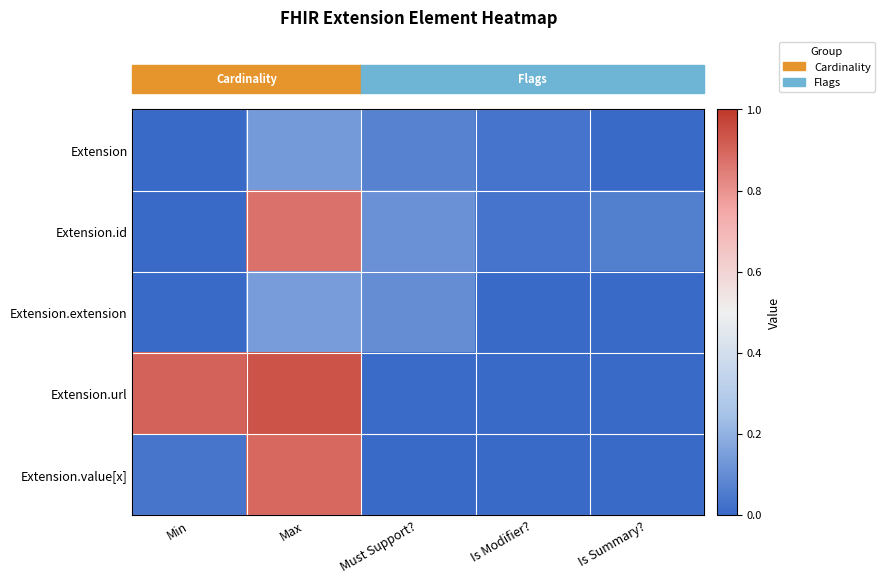

What is the difference between the highest and lowest values at Must Support??

0.1